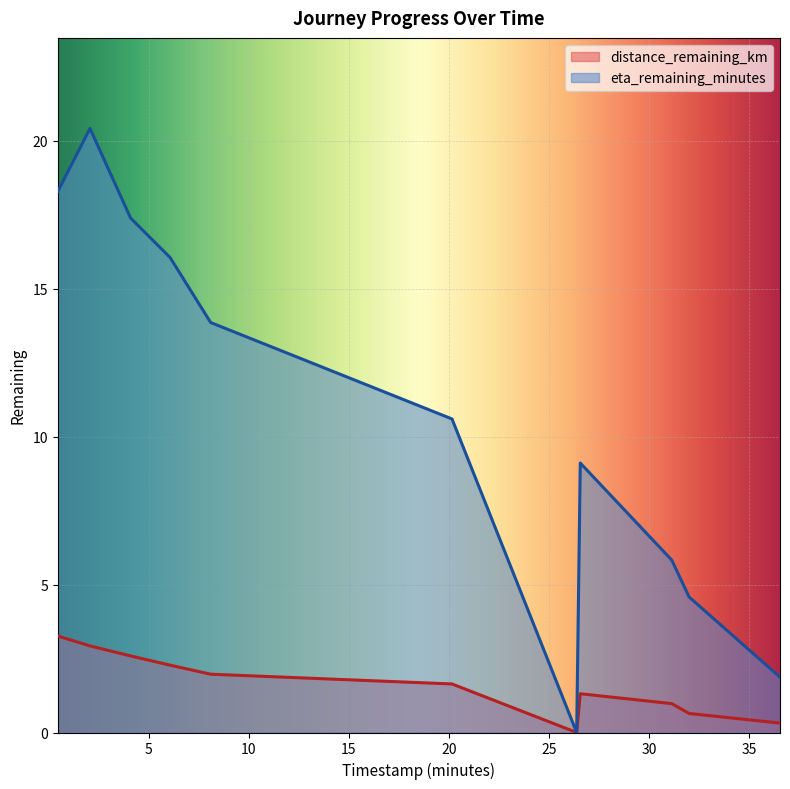

List the series in order of their peak value, lowest first.

distance_remaining_km, eta_remaining_minutes